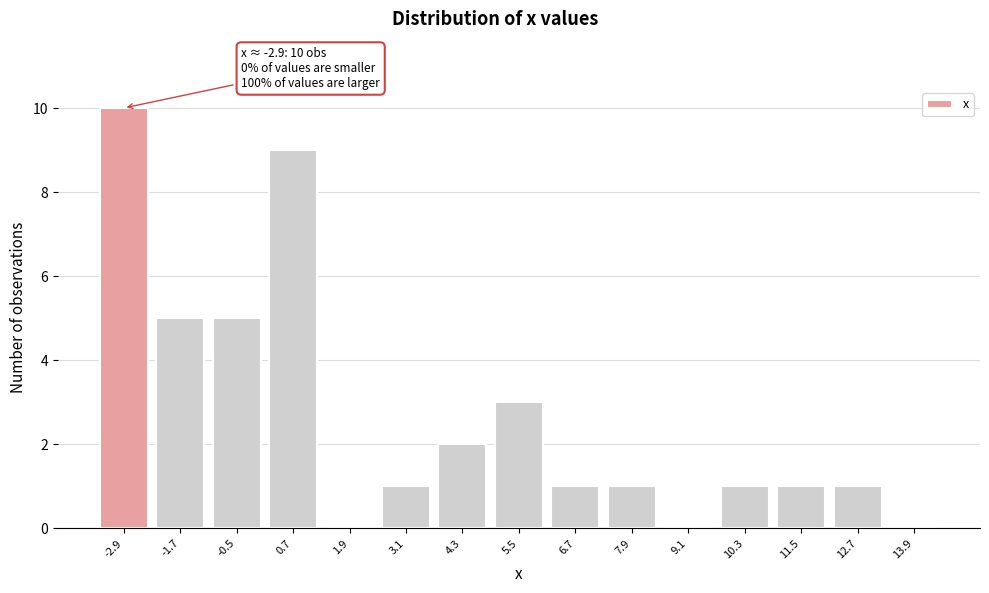

Which range on the x-axis has the tallest bar?

-3.5 to -2.3